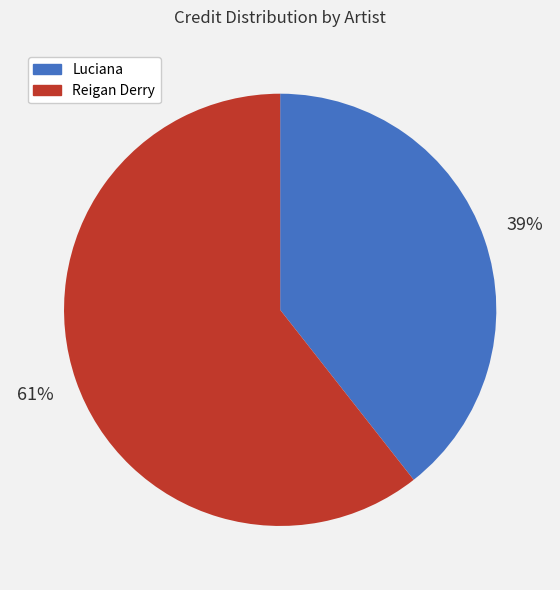

To the nearest percent, what is the combined percentage of Reigan Derry and Luciana?

100%